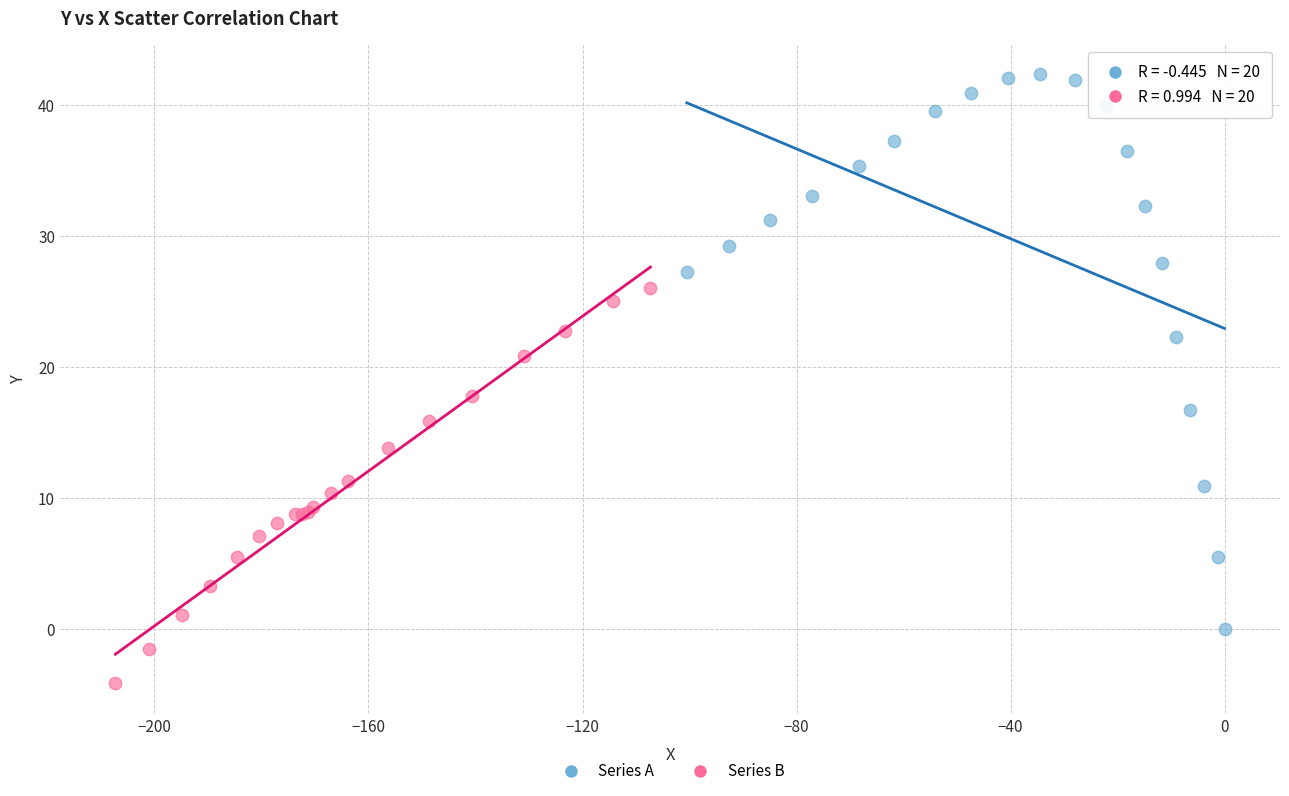

Which series contains the highest Y value?

Series A